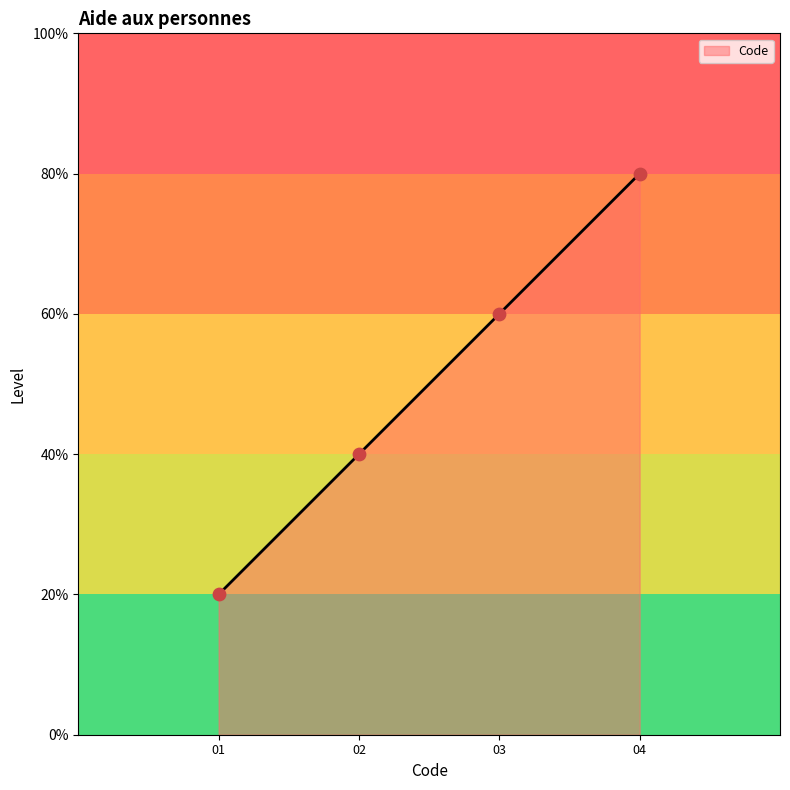

Is this an area chart (filled region under the line)?

Yes